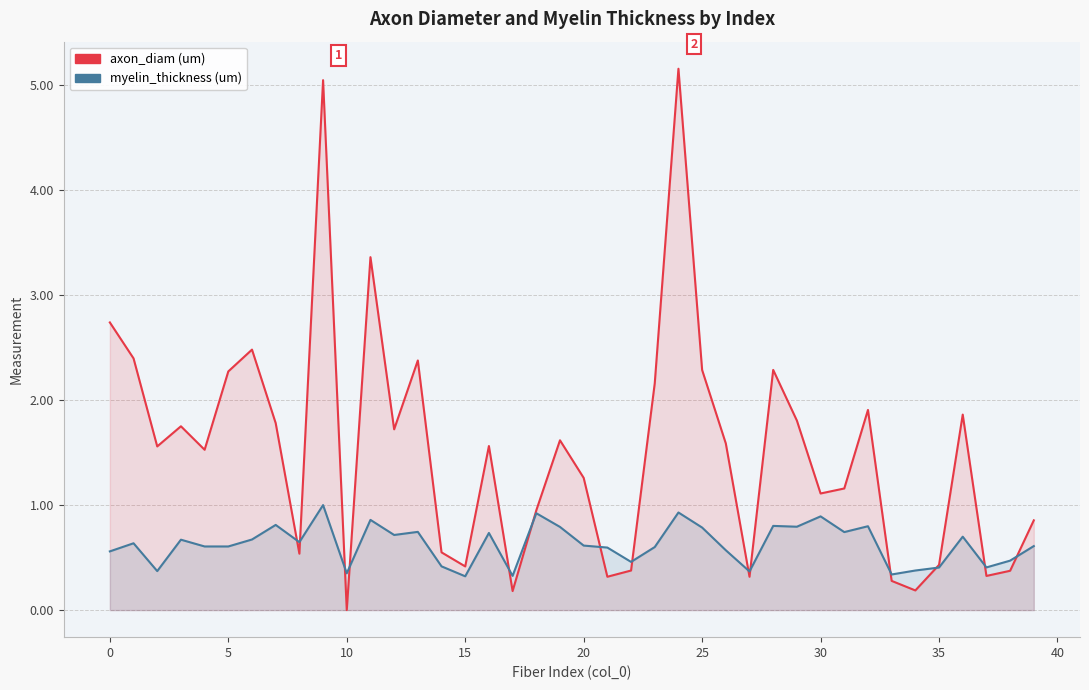

True or false: myelin_thickness (um) has more than 1 points higher than both neighbors.

True